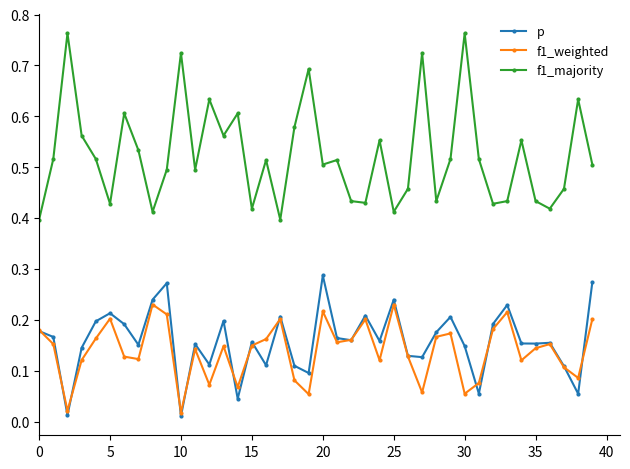

Which series has the widest spread of values?

f1_majority